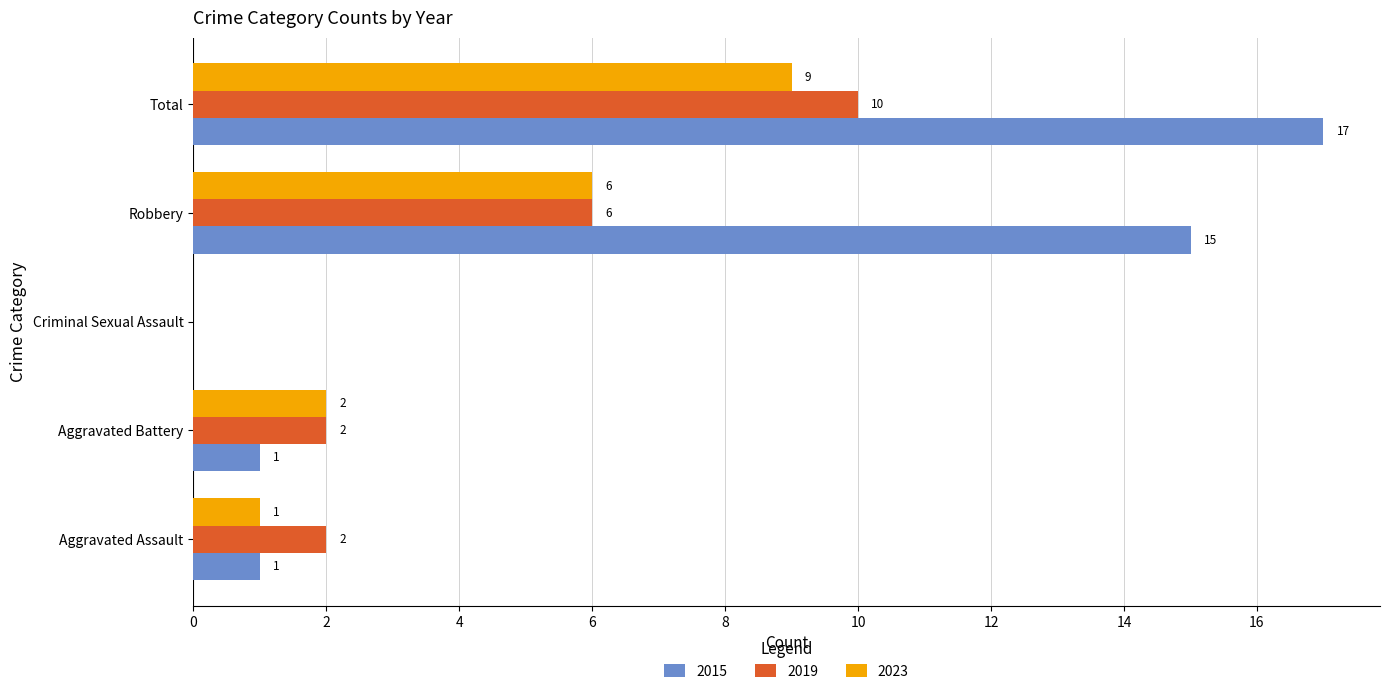

What is the sum of all 2023 values?

18